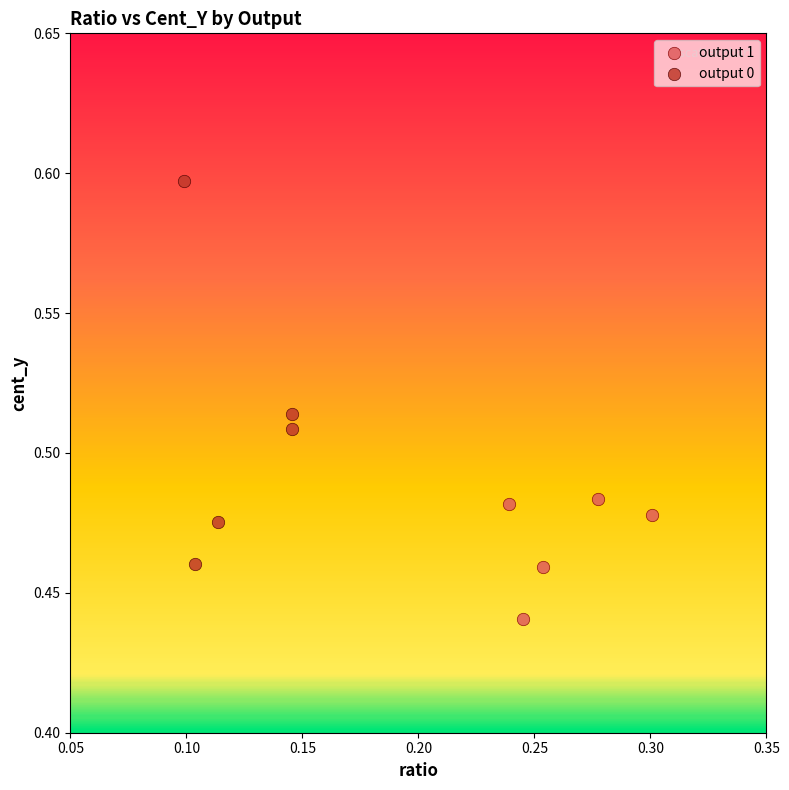

Which series reaches the minimum Y coordinate?

output 1